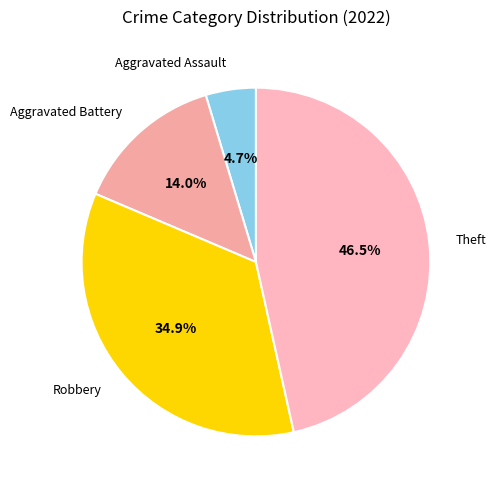

Which category has the biggest portion of the pie?

Theft